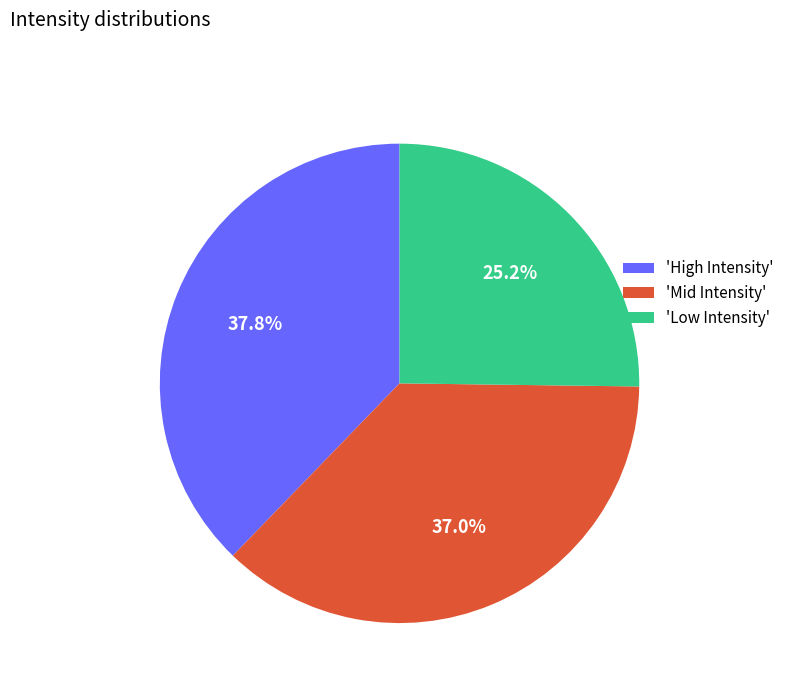

Which category has the smallest portion of the pie?

'Low Intensity'